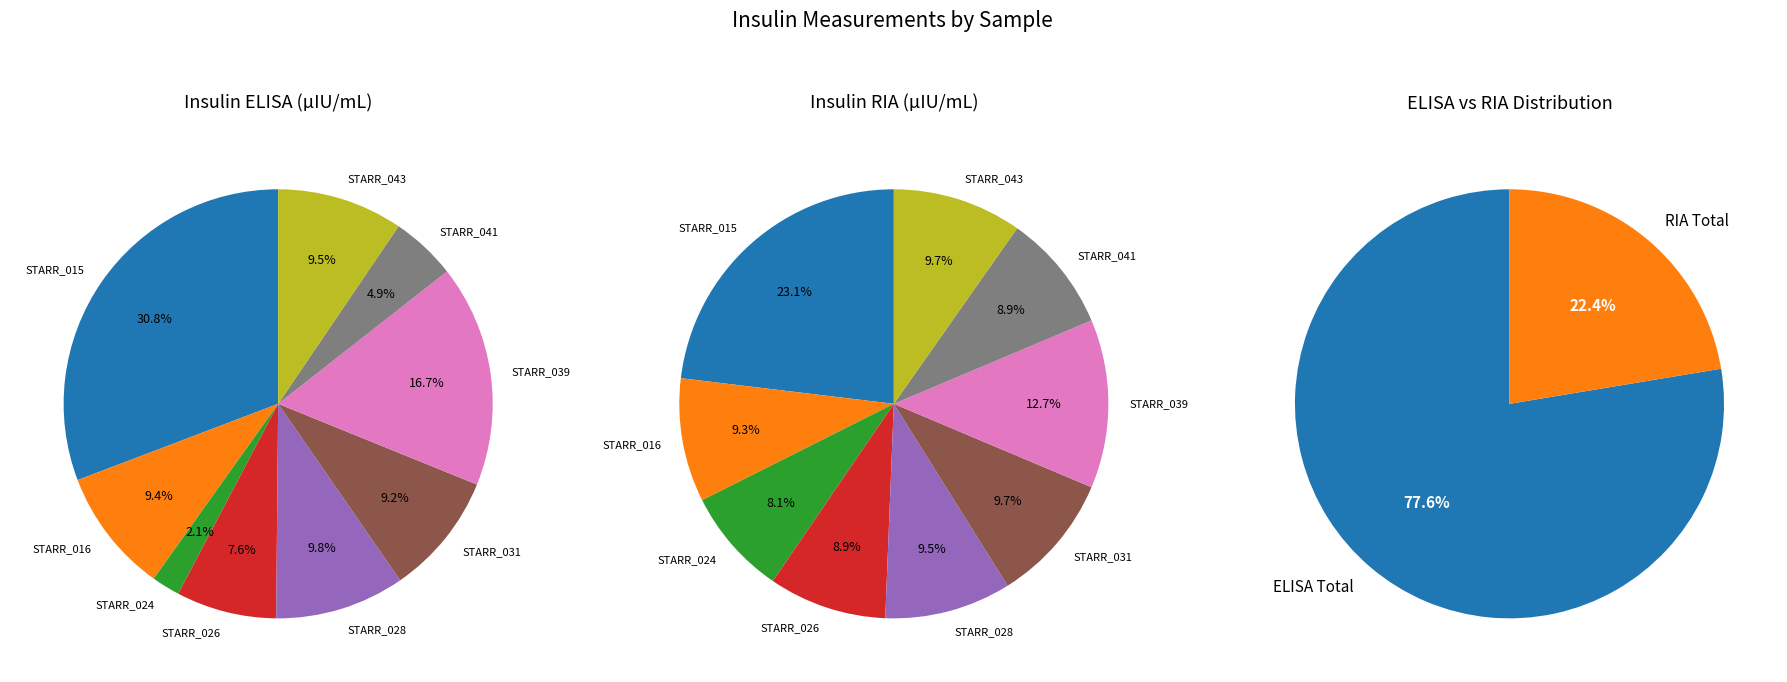

Rank the series at STARR_041 from lowest to highest value.

RIA, ELISA